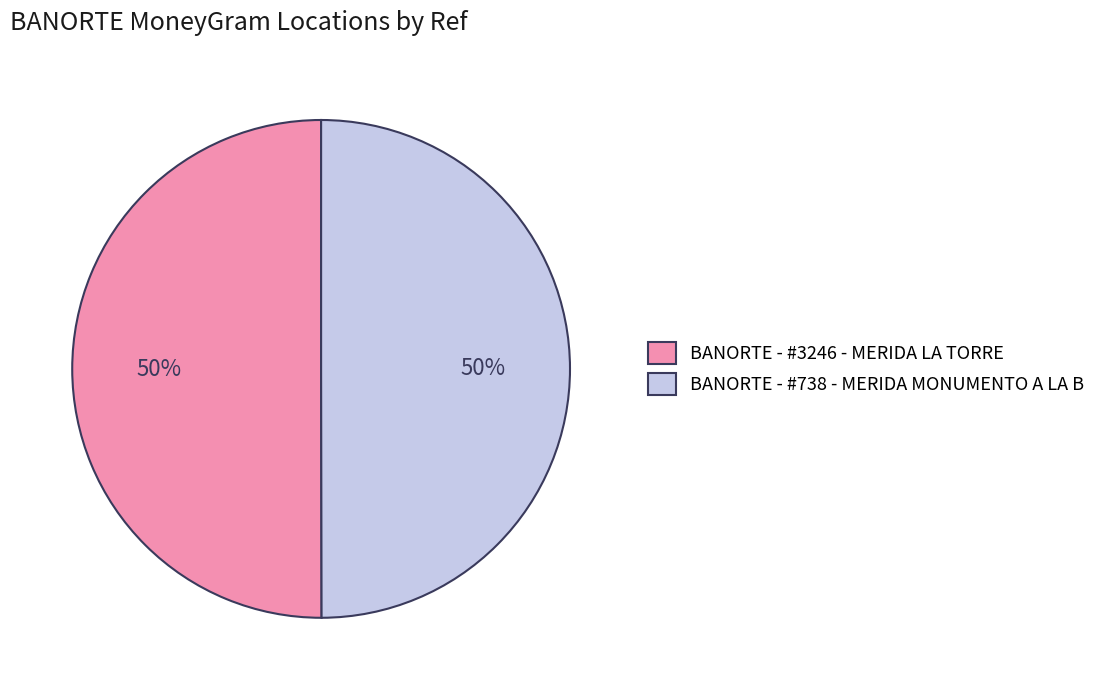

To the nearest percent, what portion does BANORTE - #3246 - MERIDA LA TORRE represent?

50%